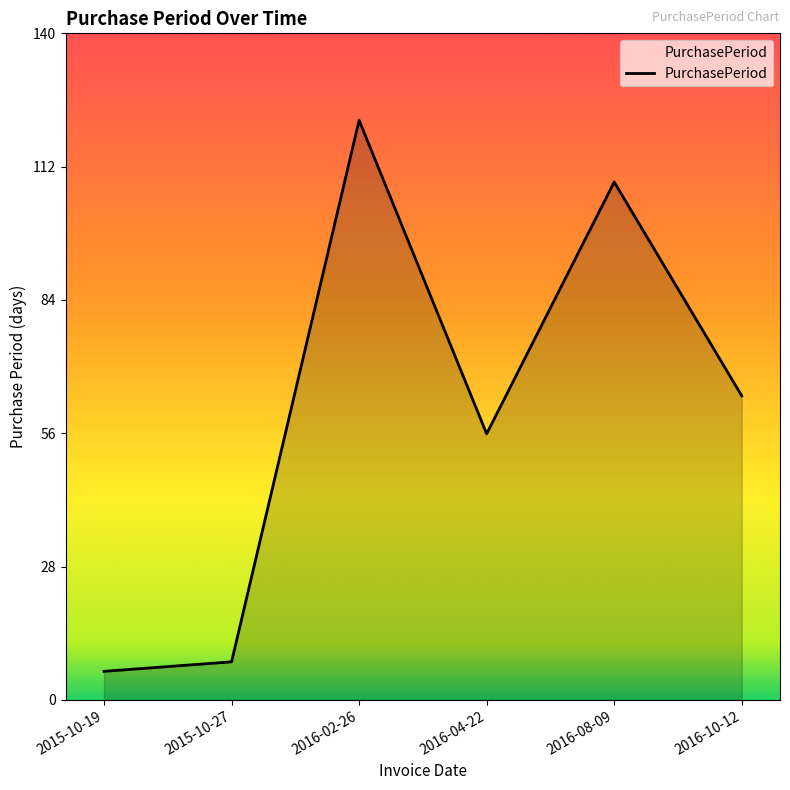

What is the difference between the values at 2016-10-12 and 2015-10-27?

56